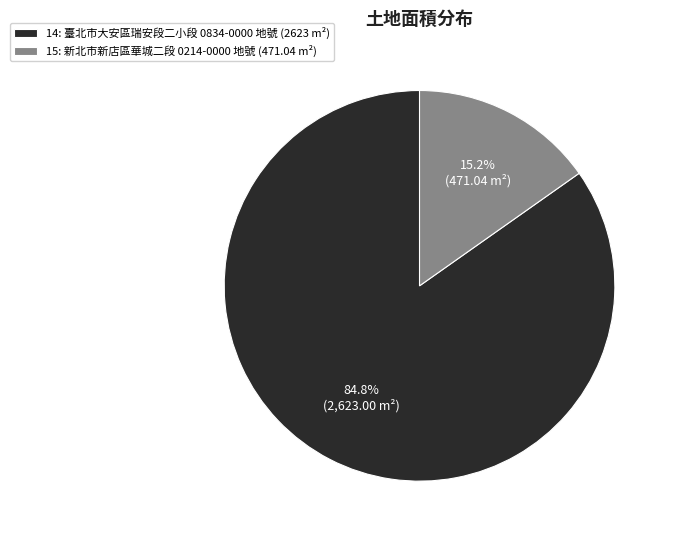

To the nearest percent, what percentage of the pie is 15?

15%